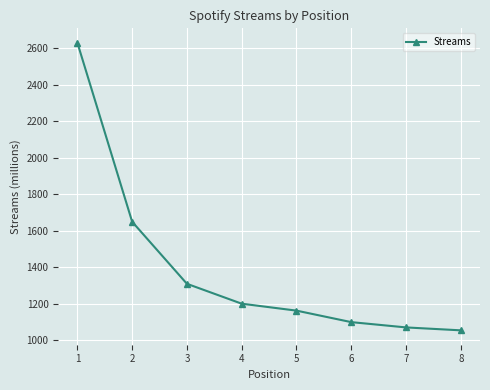

Where is the data nearest to the value 1841?

2